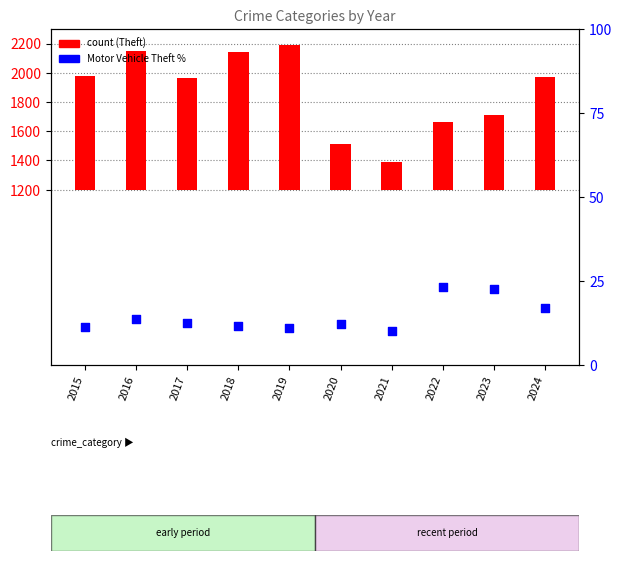

Which has a higher value, 2021 or 2015?

2015